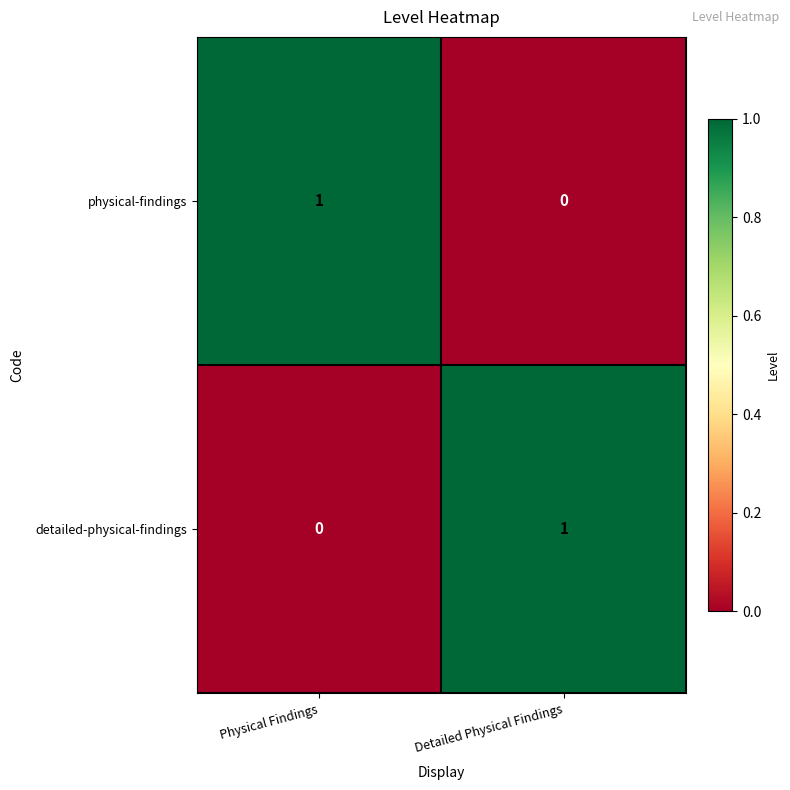

What is the greatest value displayed?

1